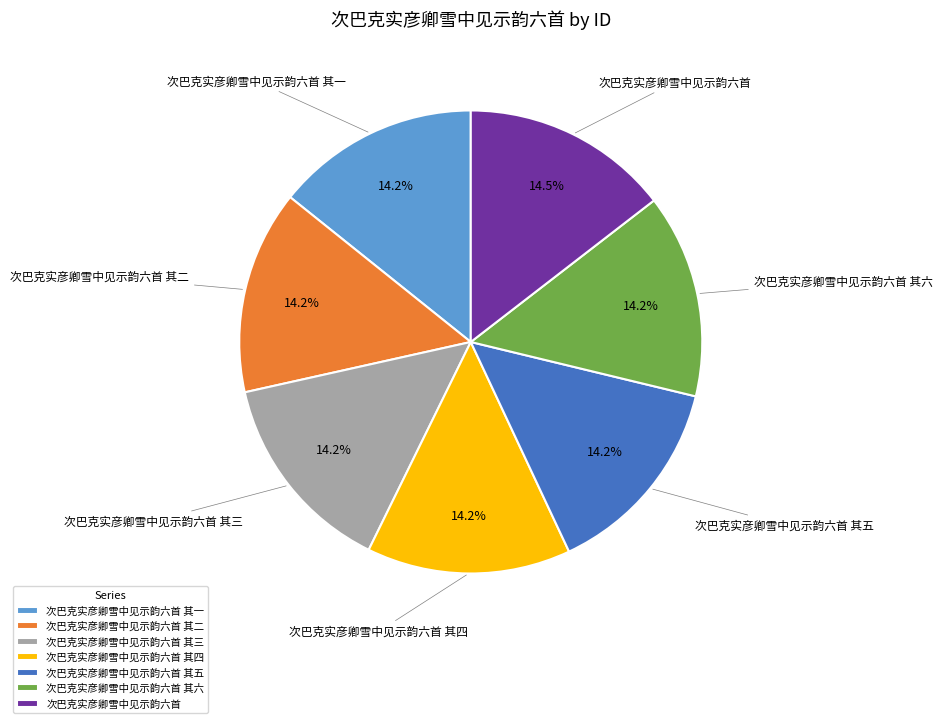

Does 次巴克实彦卿雪中见示韵六首 其三 represent more than half of the total?

No